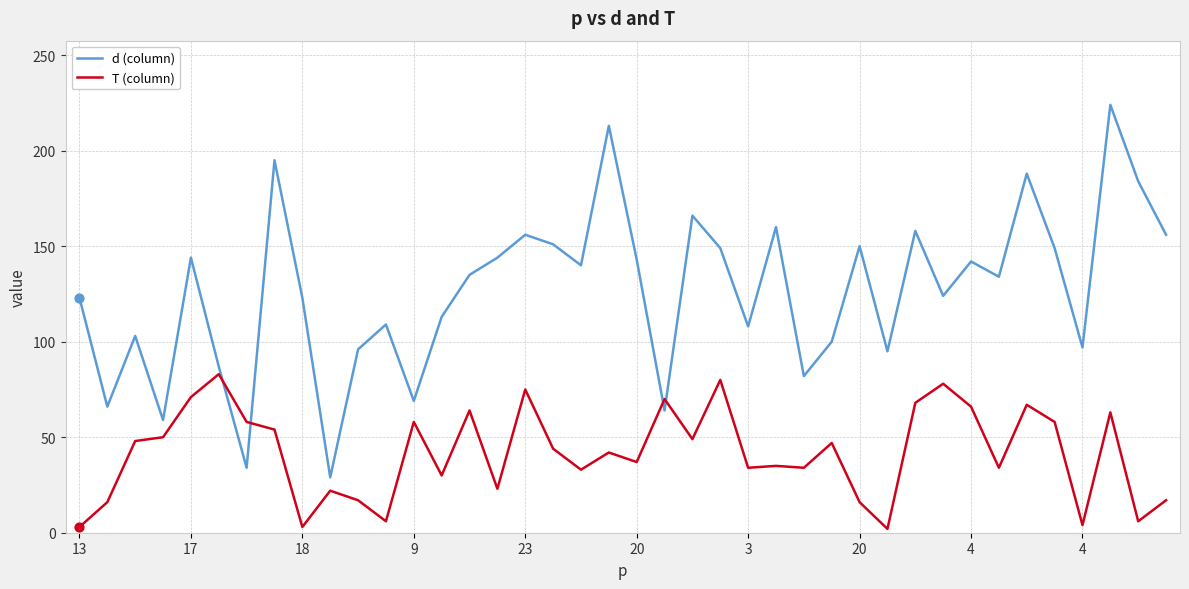

Which series has the widest spread of values?

d (column)